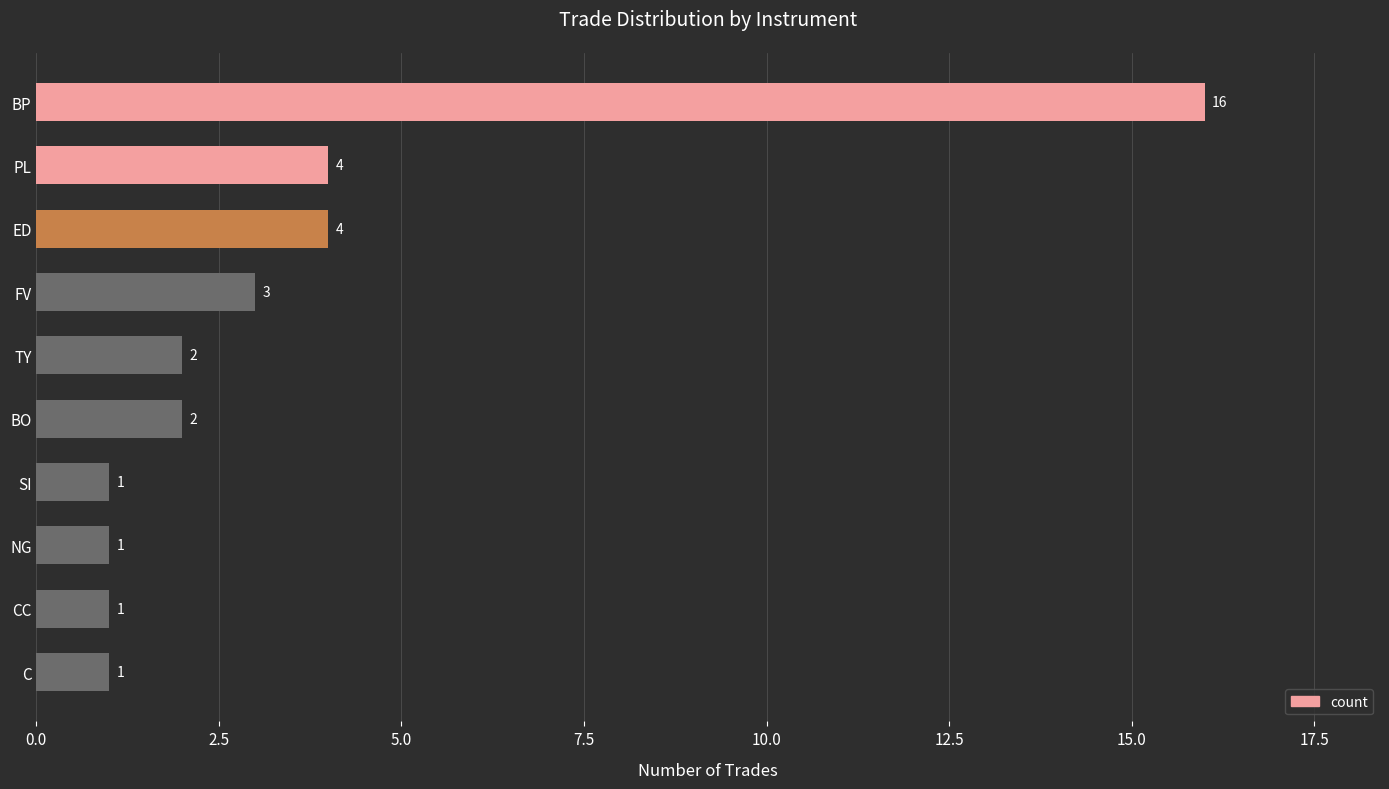

The chart shows a value of 0 at NG. True or false?

False